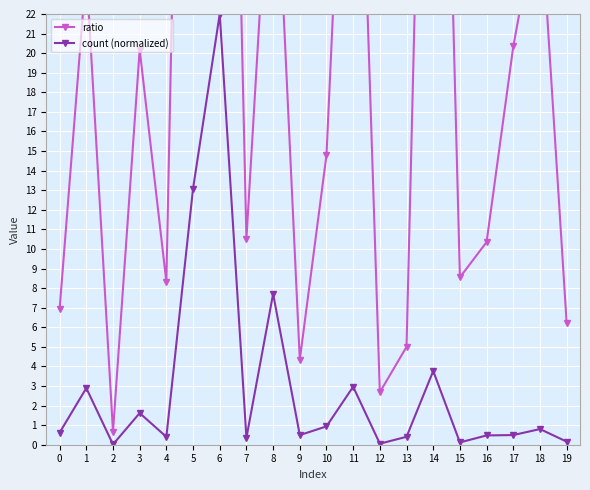

What is the sum of the count (normalized) values at 5 and 10?

14.0